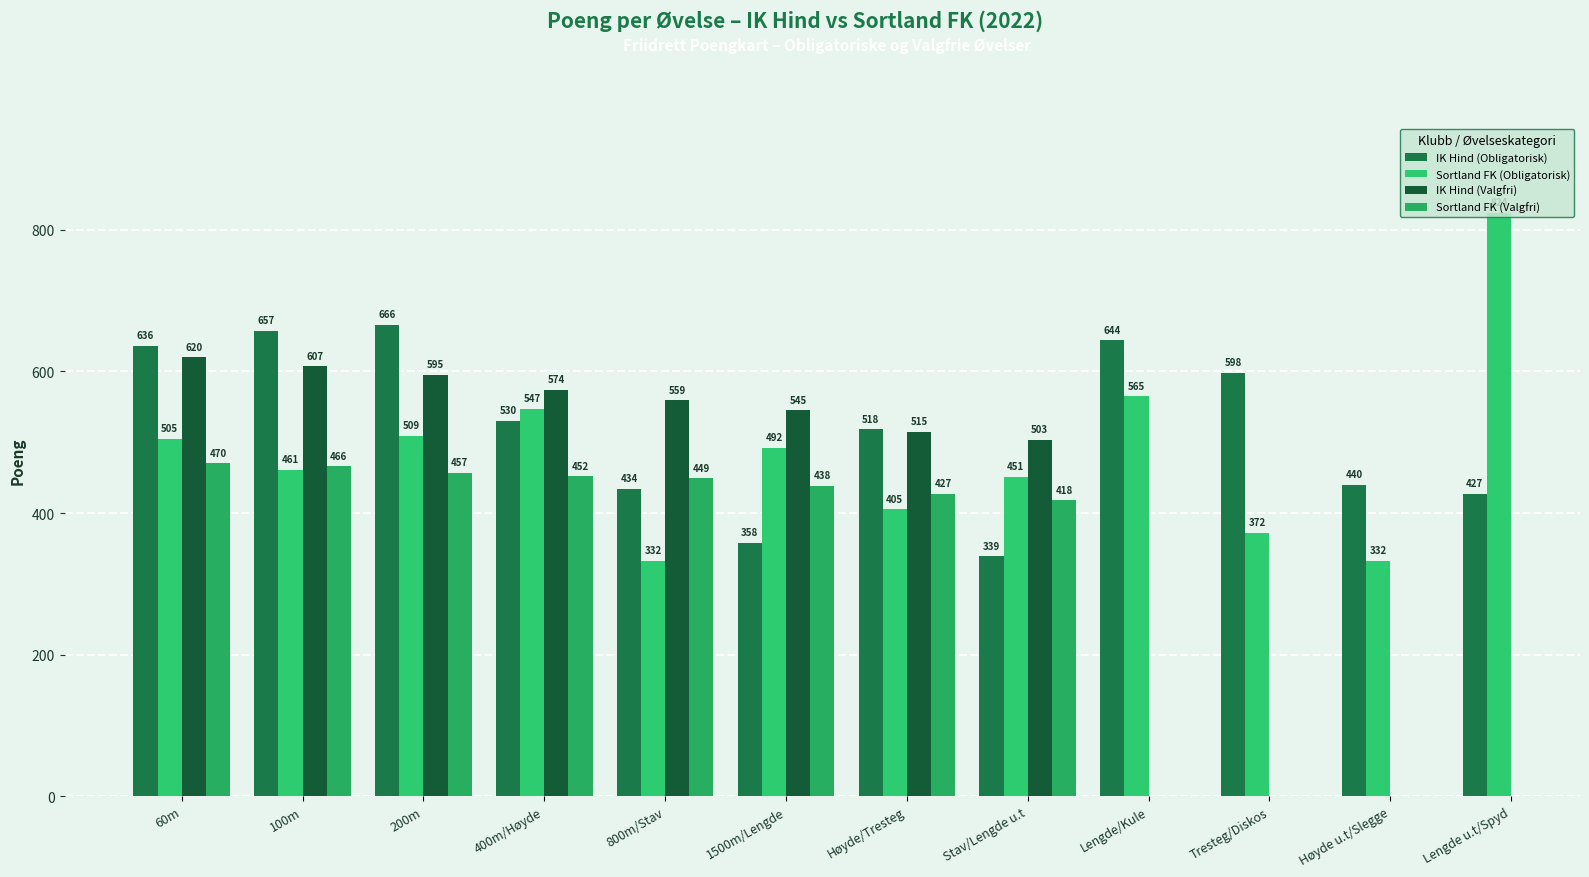

What is the spread (max minus min) of values at 800m/Stav?

227.0